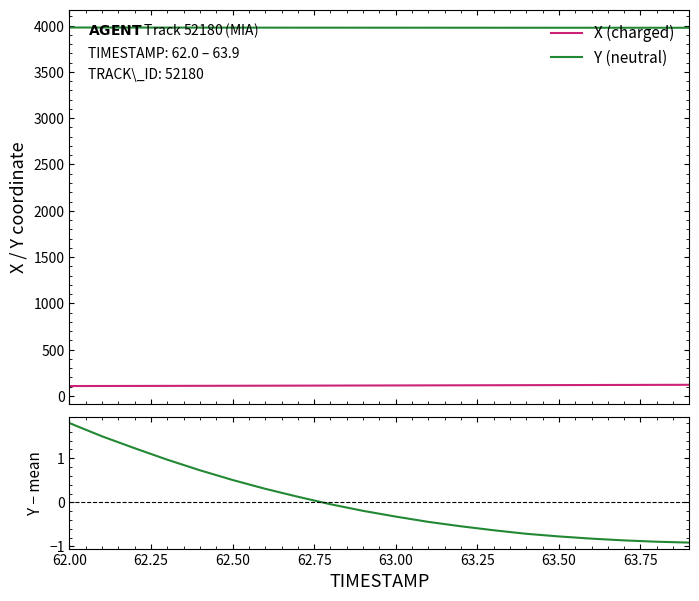

True or false: X (charged) and Y (neutral) cross at least once.

False